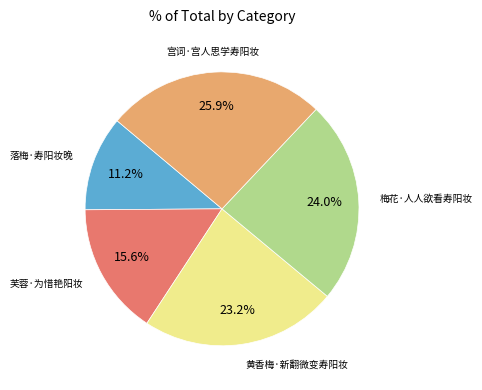

Does any single category account for the majority?

No